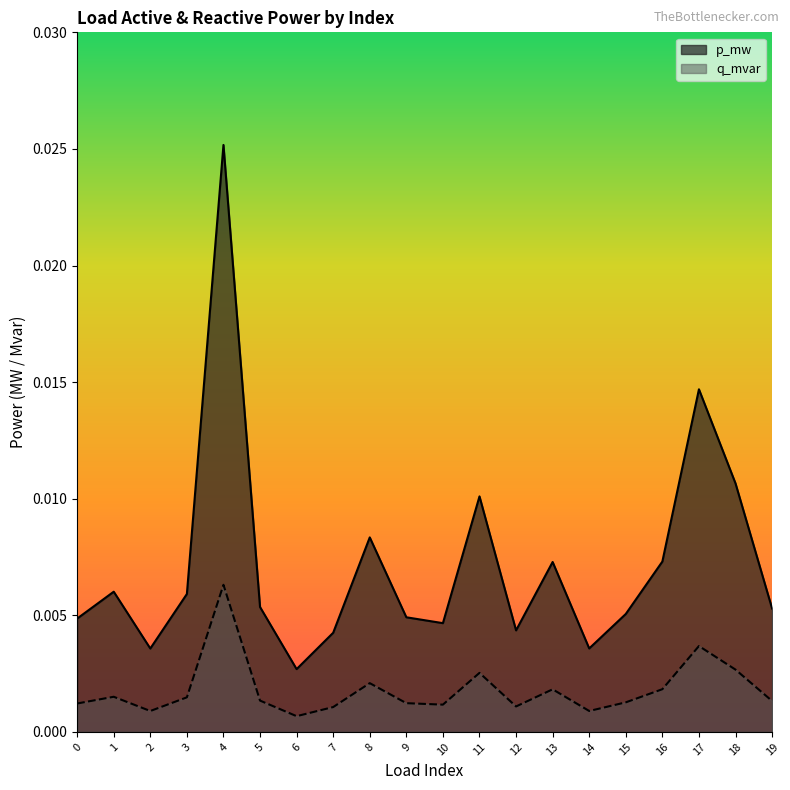

Does the chart display data point markers on the line(s)?

No